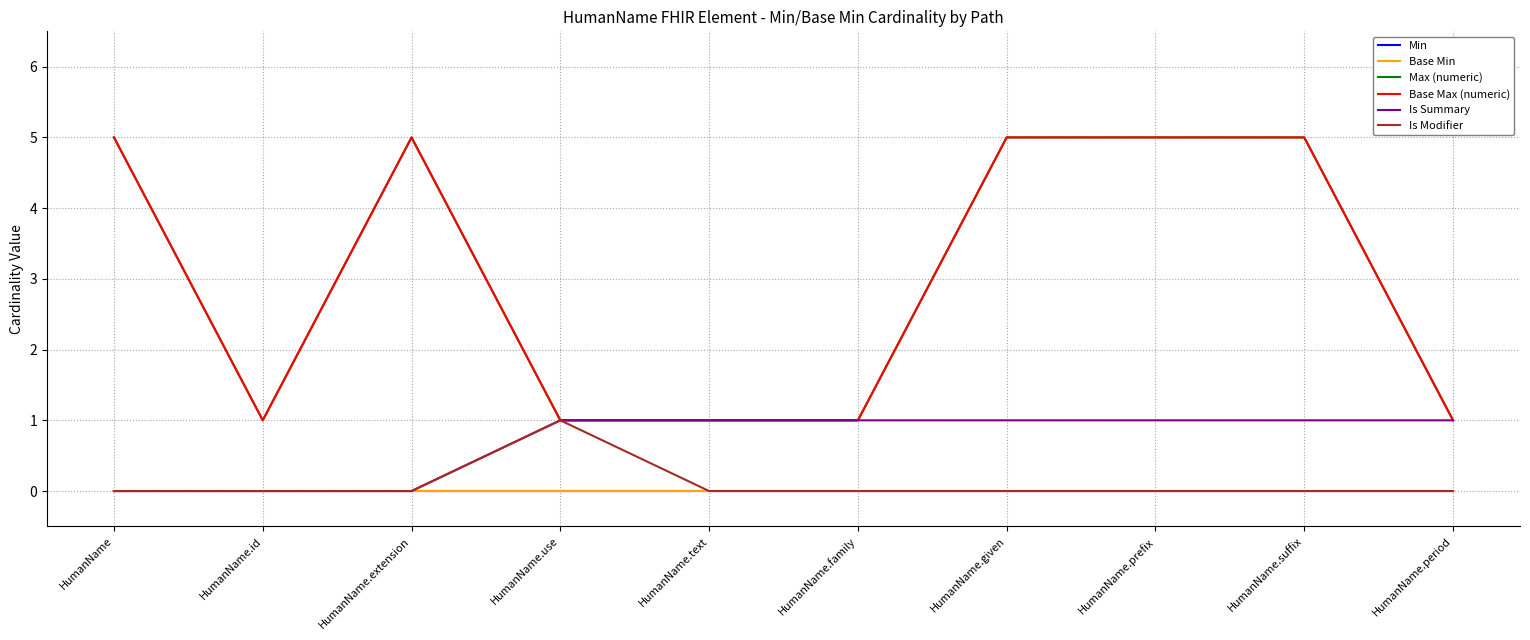

What is the total value across all series at HumanName?

10